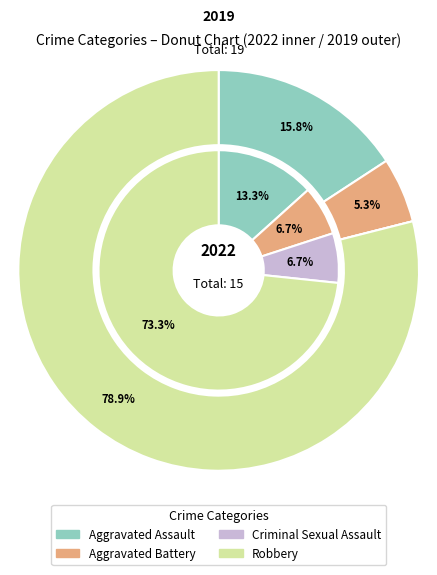

How many segments does this pie chart have?

4